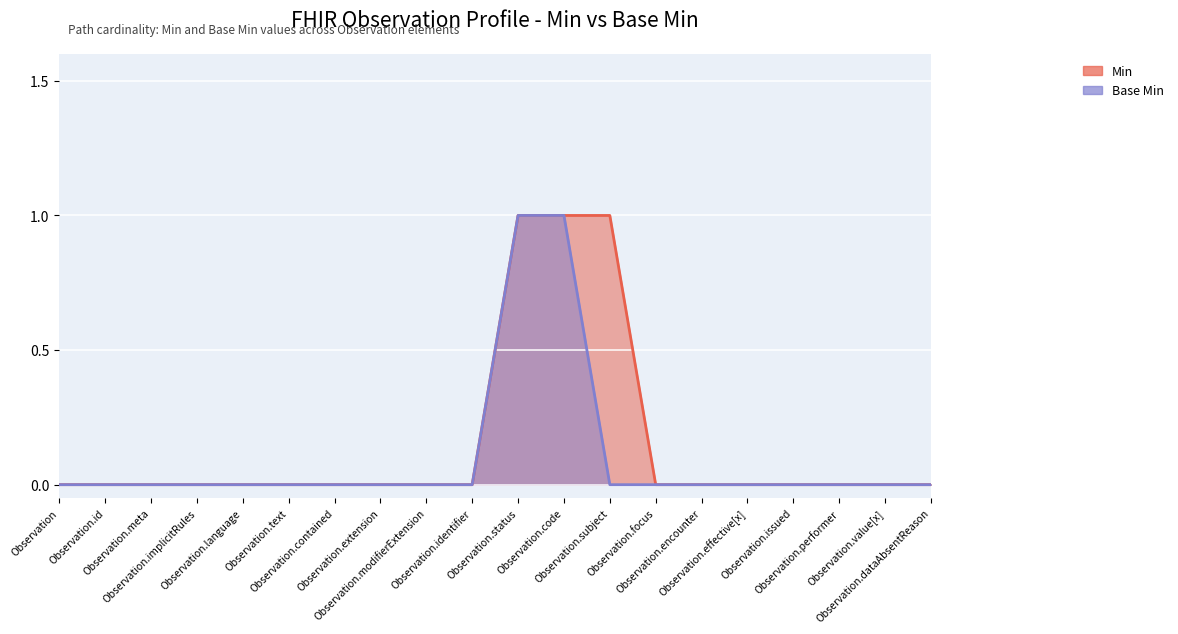

True or false: the data shows 0 at Observation.identifier.

True